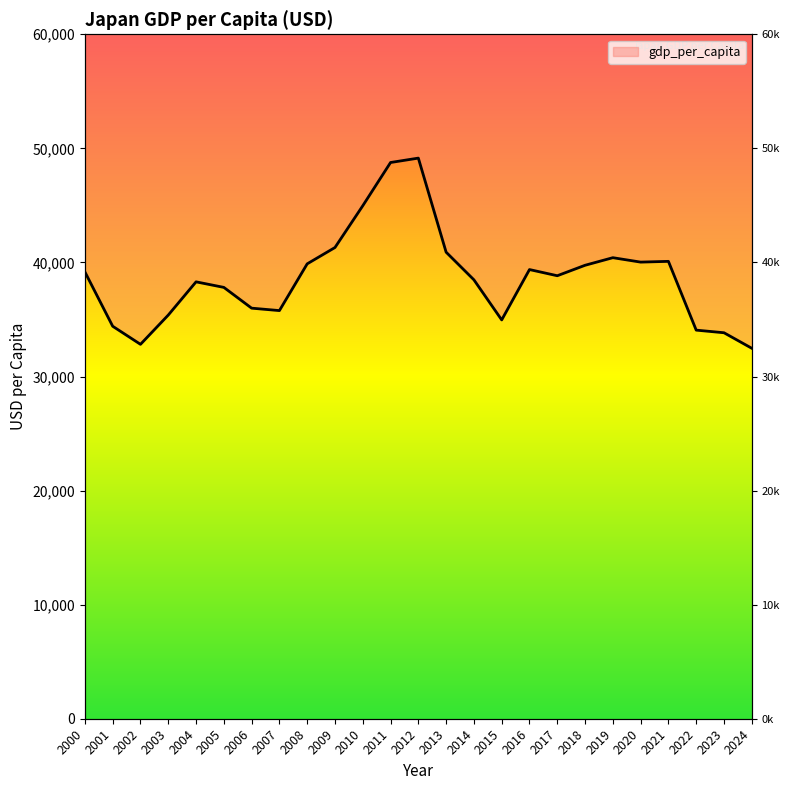

How many values are below 38834?

12